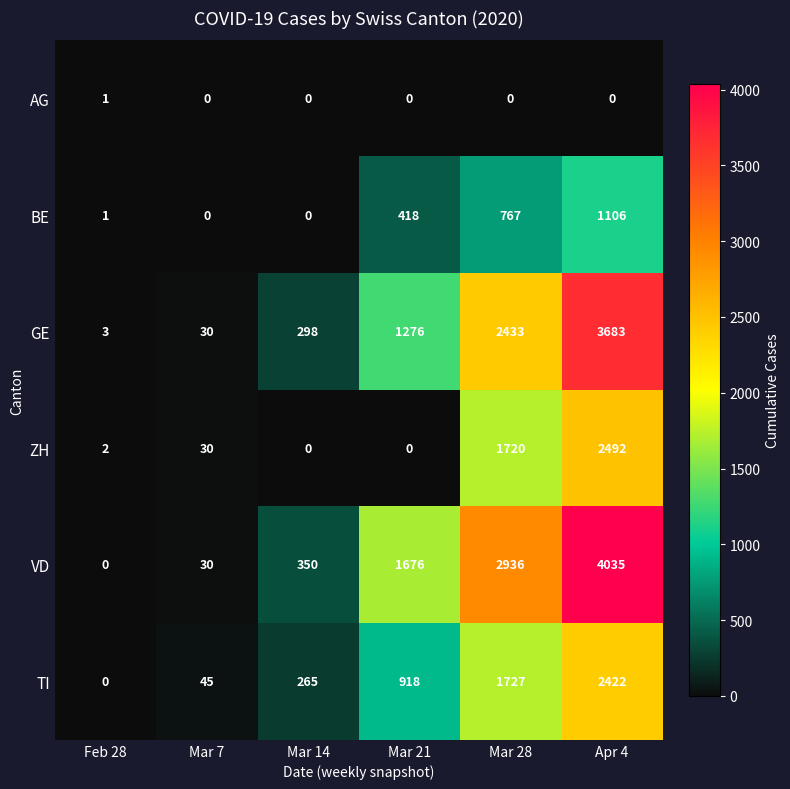

What is the maximum value shown in the chart?

4035